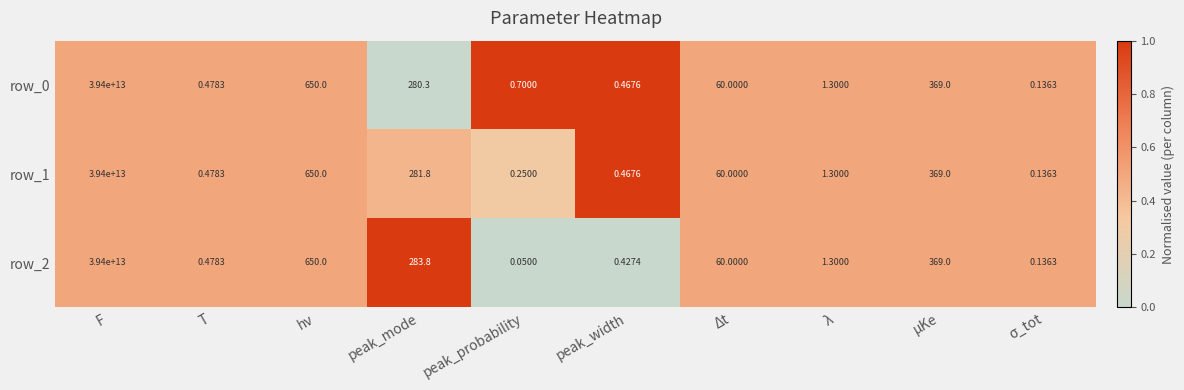

Where does the row_1 series first go above 60?

F